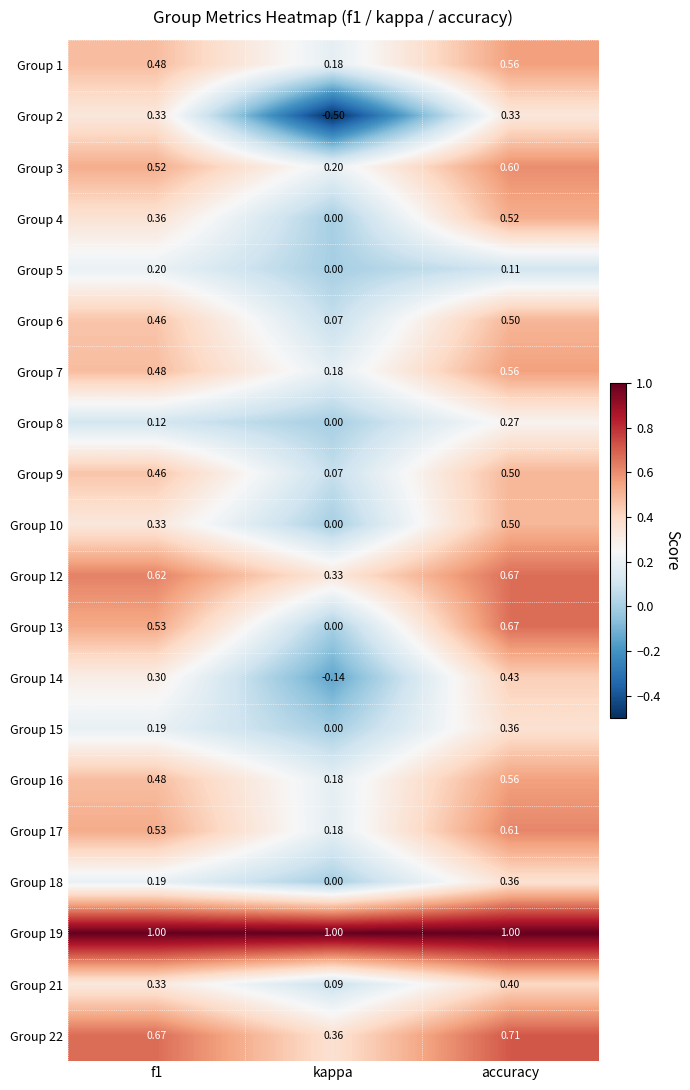

At which category is the sum across all series the highest?

accuracy